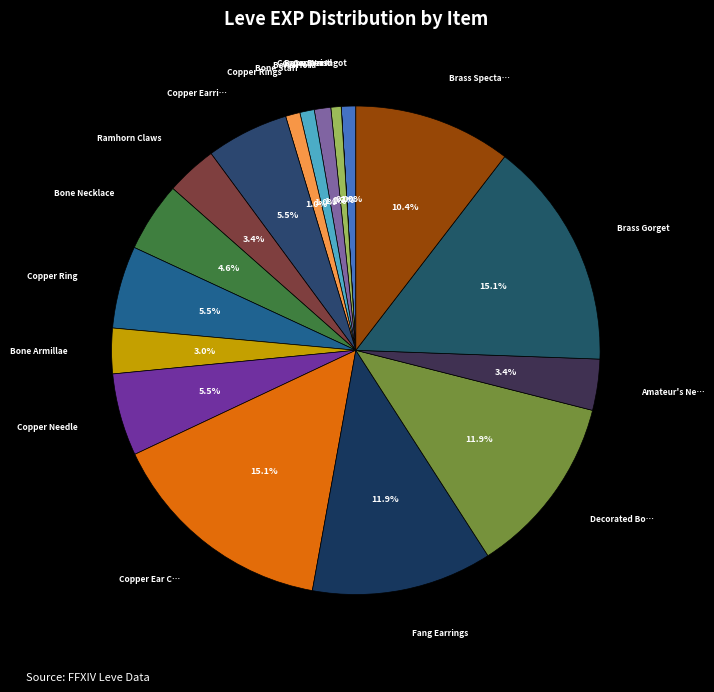

Is there a majority slice in this chart?

No